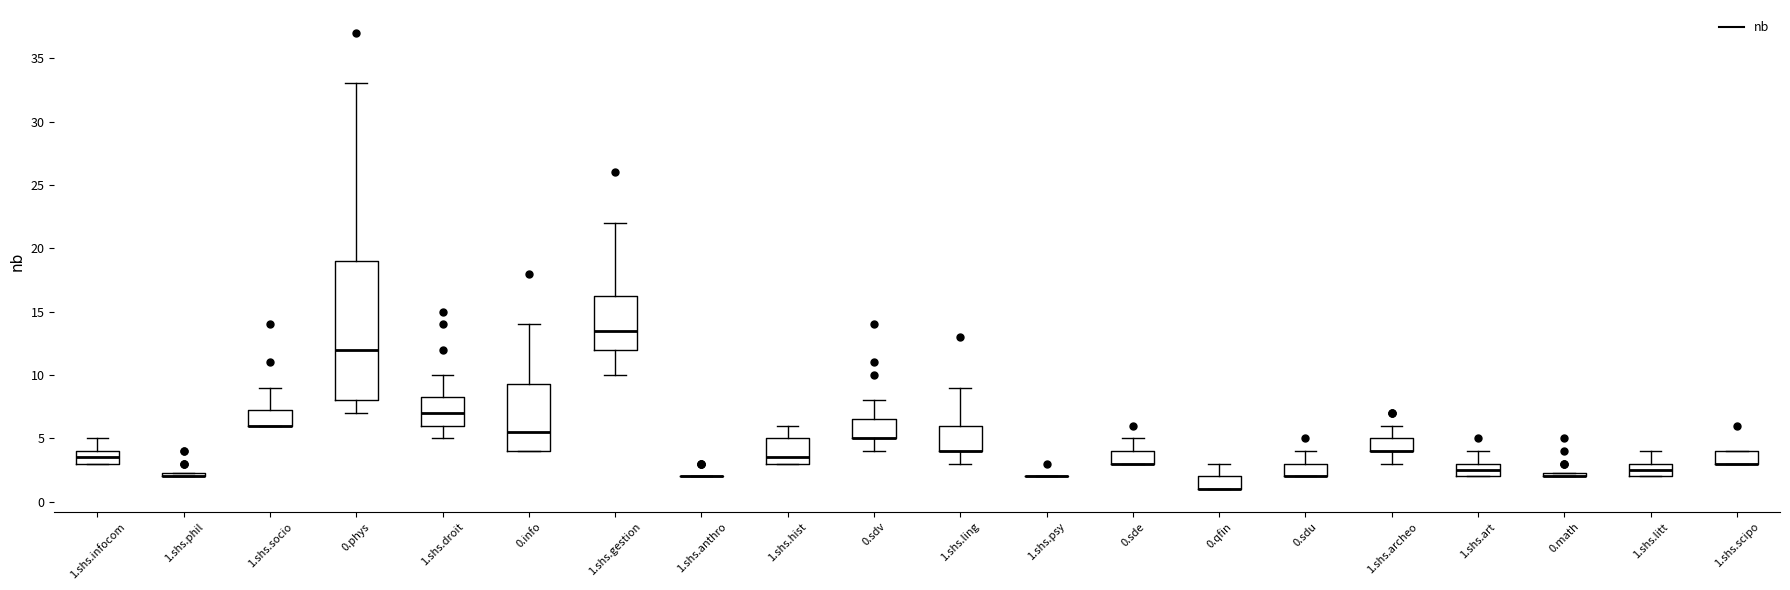

Comparing the boxes themselves (not the whiskers), which one is the tallest?

0.phys